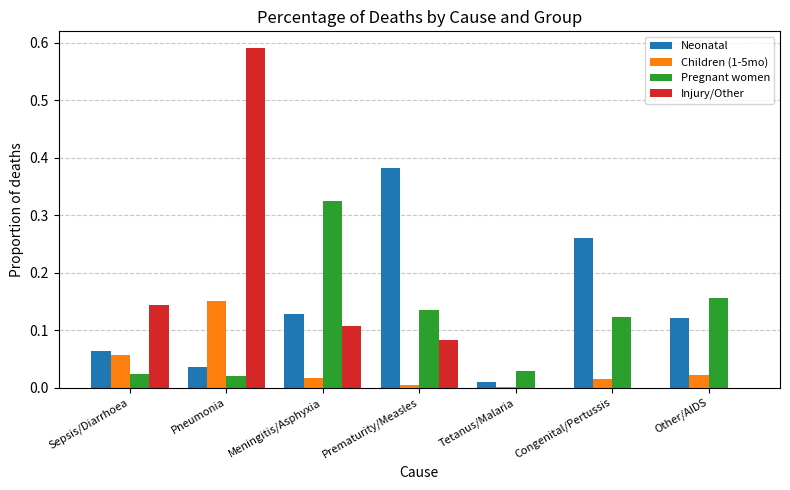

What is the sum of all Injury/Other values?

0.9